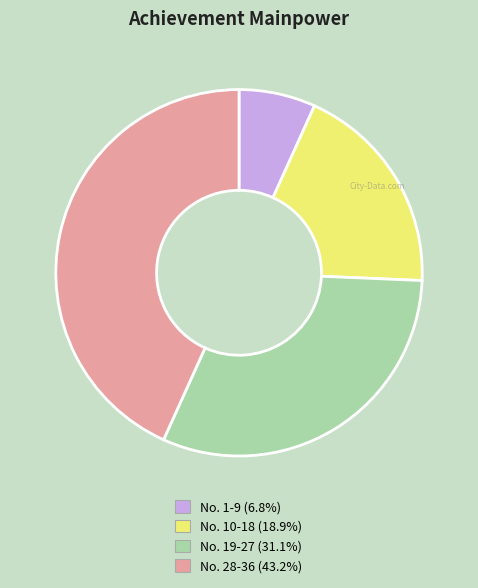

How many segments does this pie chart have?

4